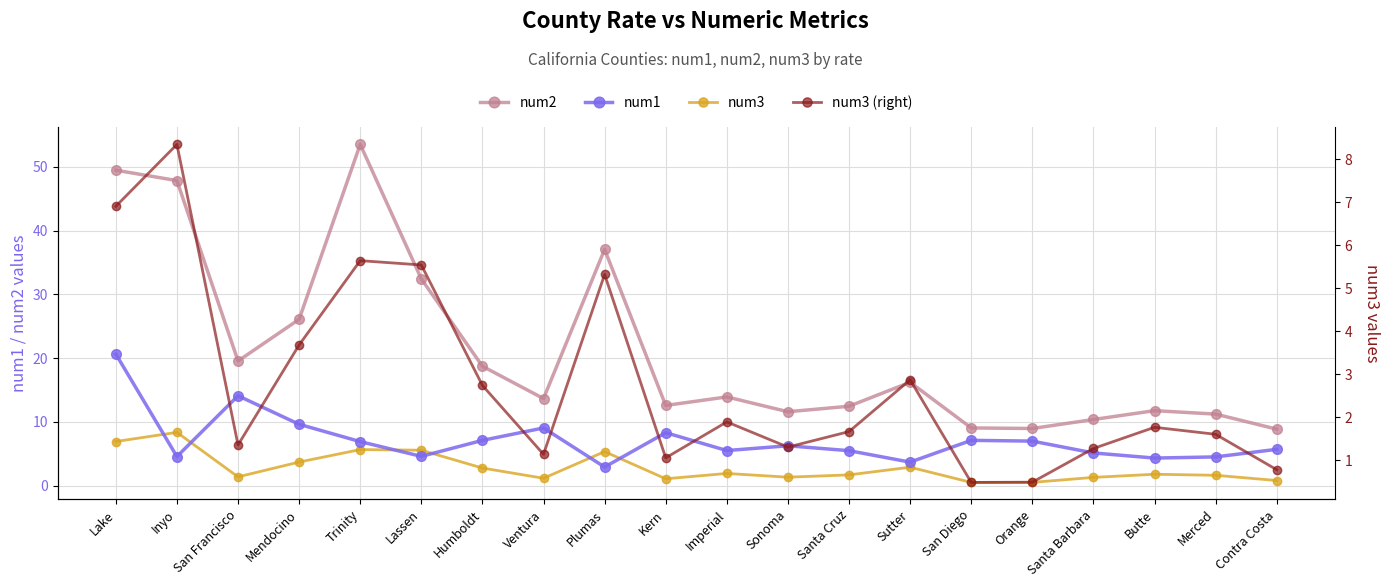

At which category does the chart reach its minimum across all series?

San Diego